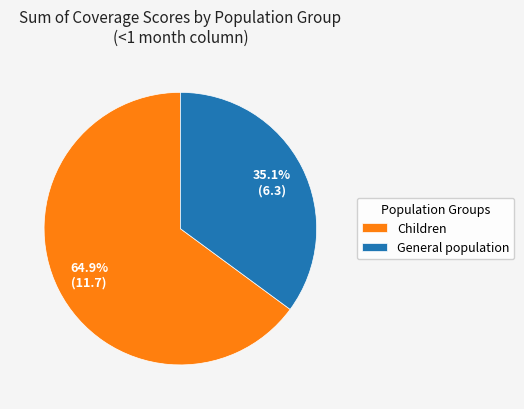

To the nearest percent, what is the difference between the largest and smallest slice percentages?

30%